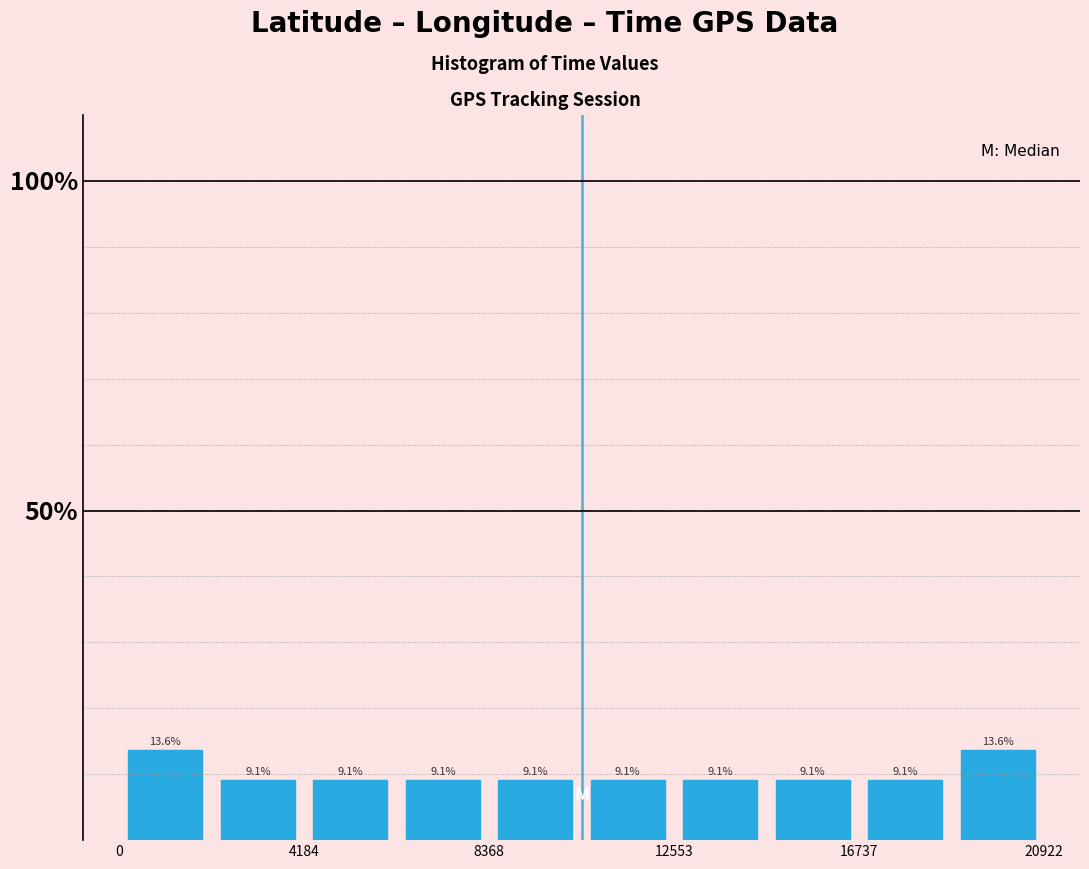

How tall is the bar that spans 16500 to 19000 on the x-axis? The bar edges are not printed on the chart, so give them approximately, as read against the axis.

9.1